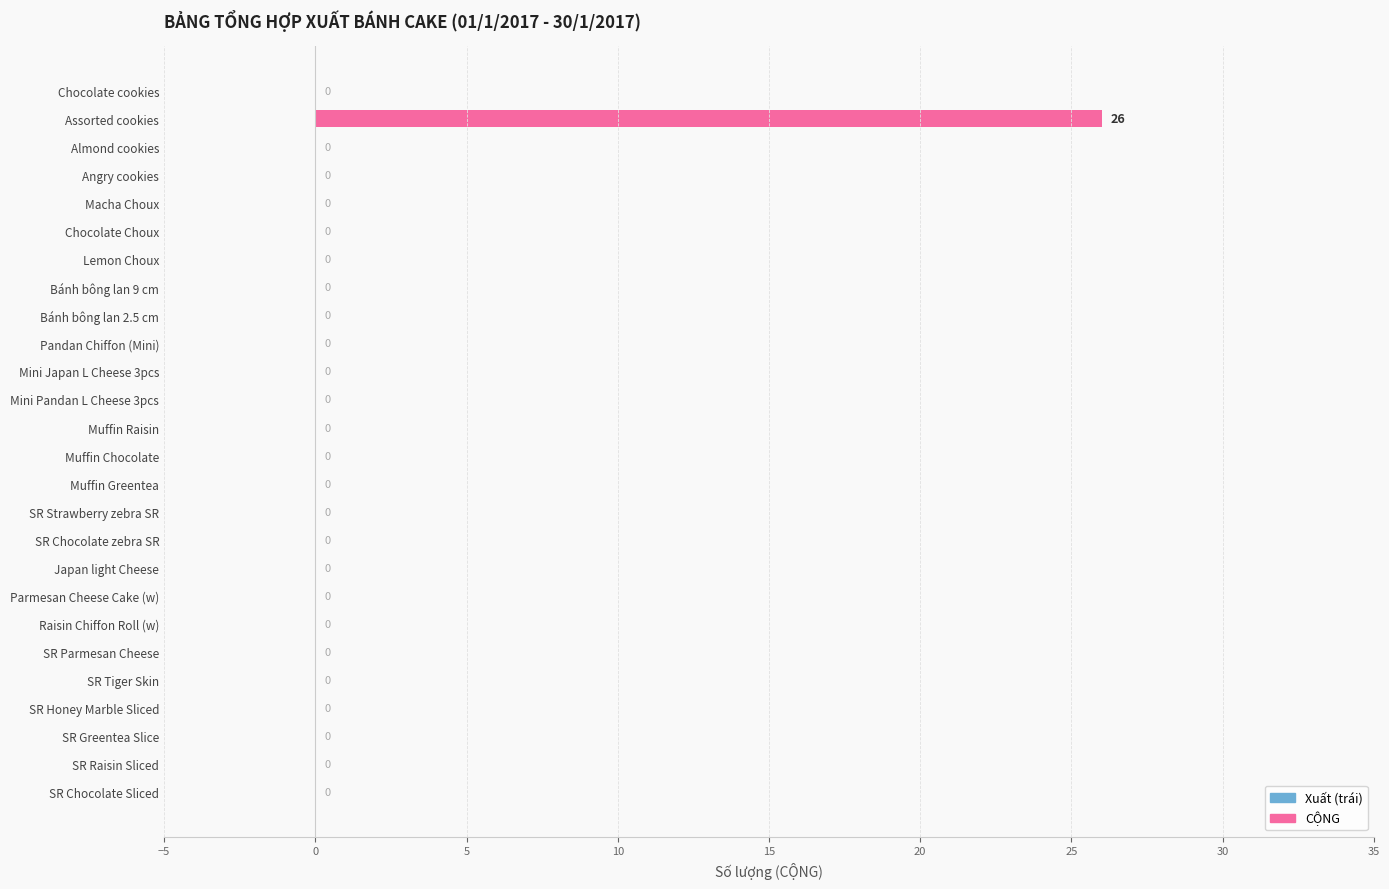

What value does the data have at Assorted cookies, to the nearest 10?

30